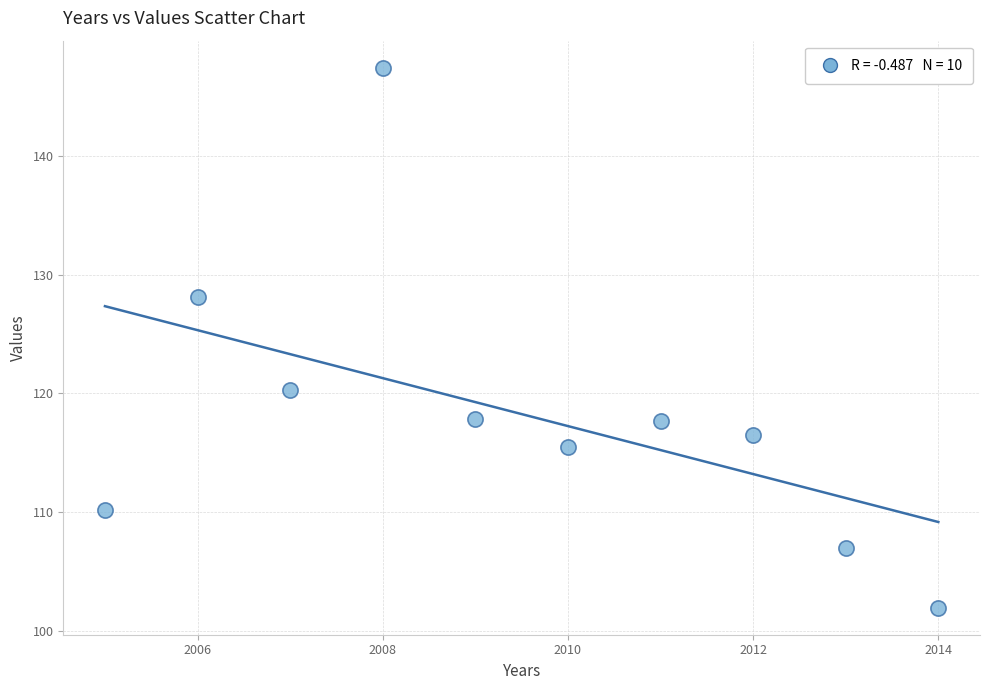

What is the range of X values (max minus min)?

9.0